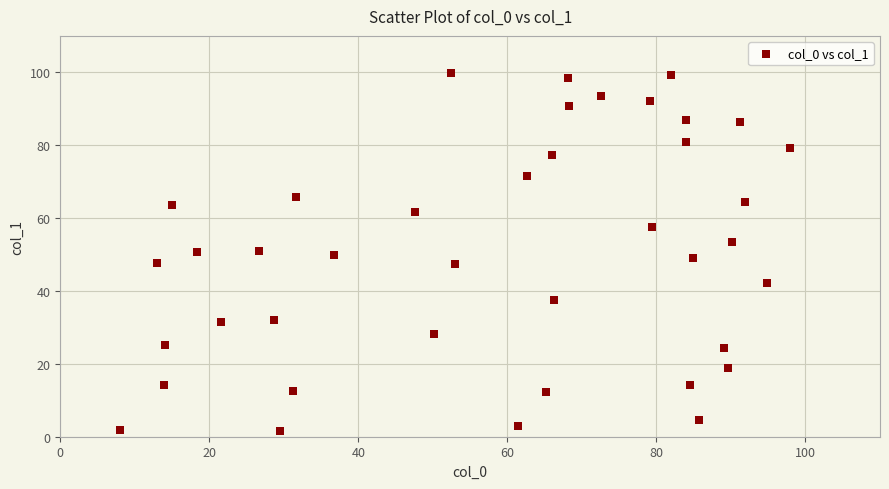

What is the range of Y values (max minus min)?

98.3